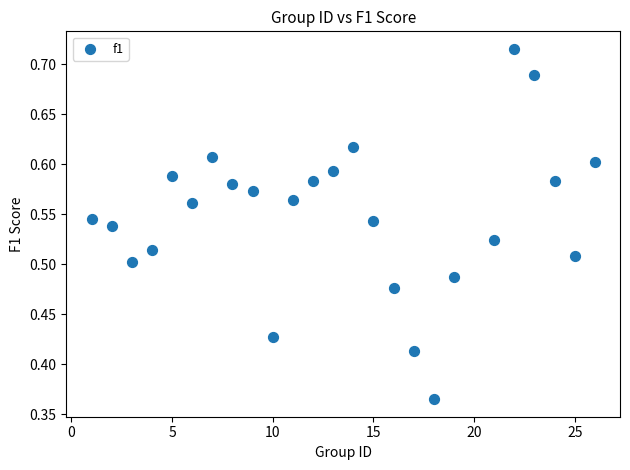

What is the range of X values (max minus min)?

25.0